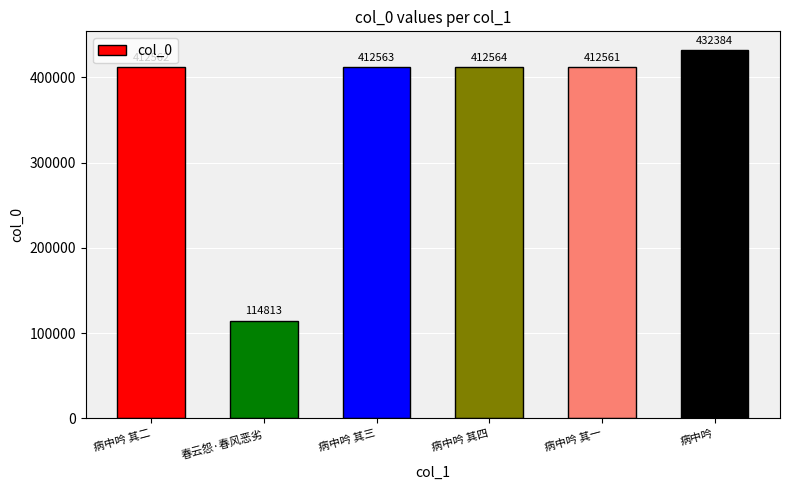

What is the difference between the maximum and minimum values?

317571